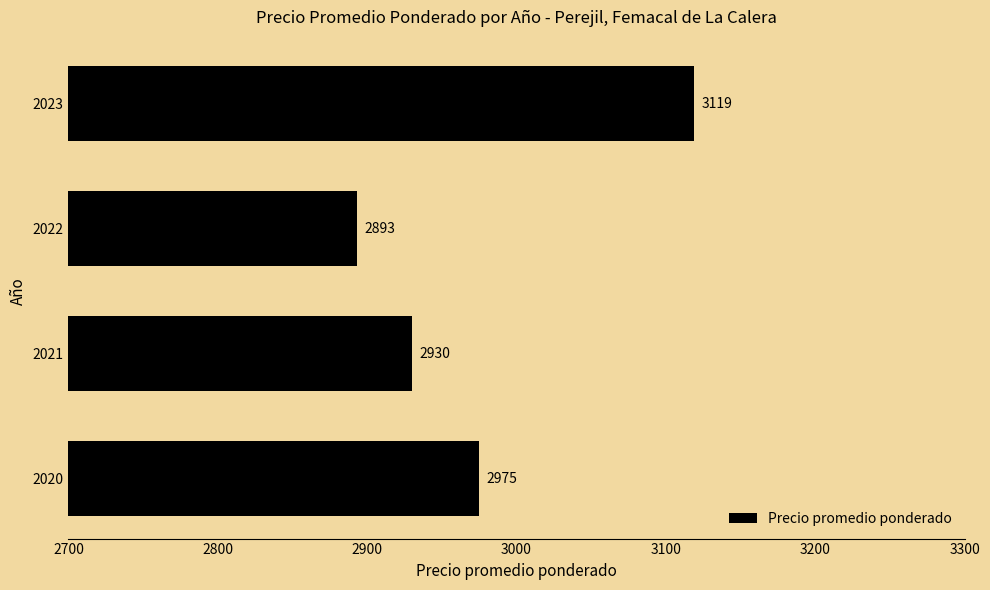

Reading top to bottom, extract all data points from this chart.

2023=3119	2022=2893	2021=2930	2020=2975